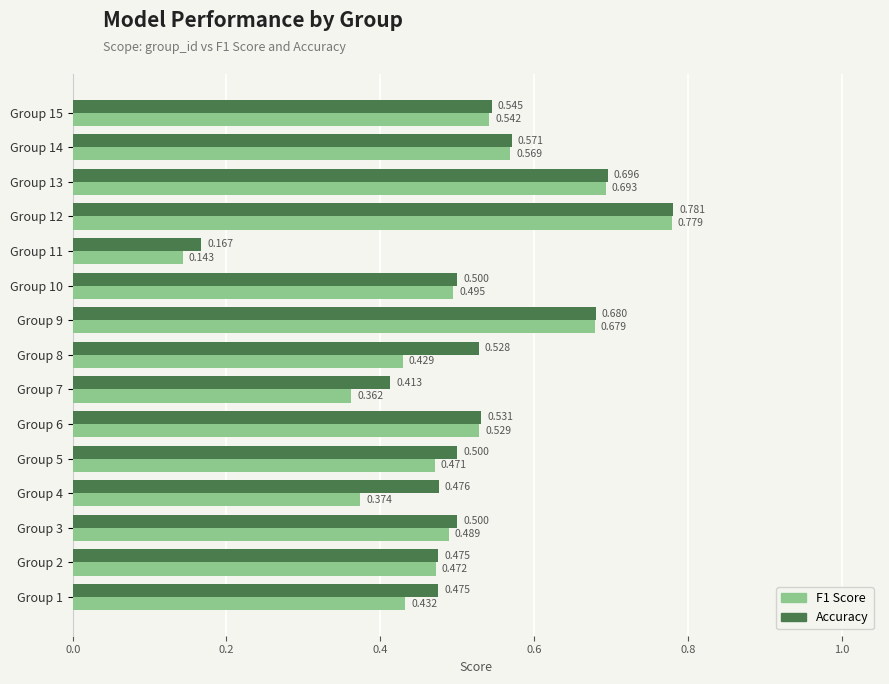

Which category has the highest value in the Accuracy series?

Group 12